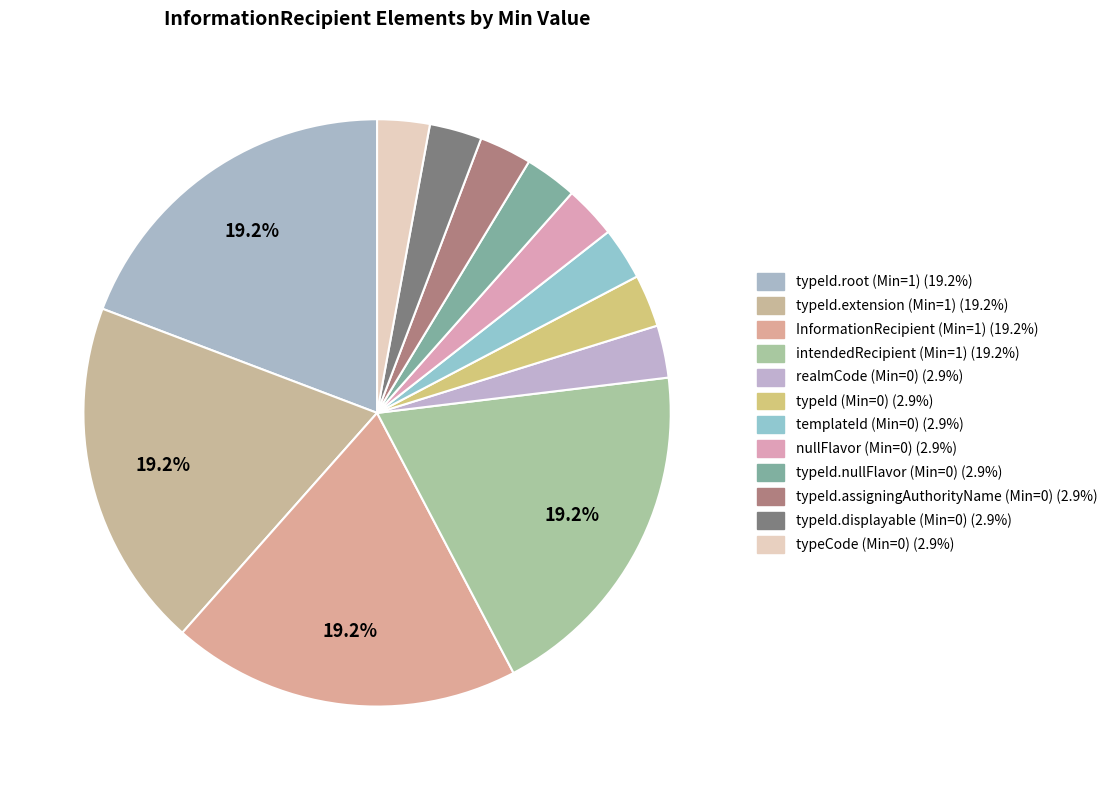

How many segments does this pie chart have?

12